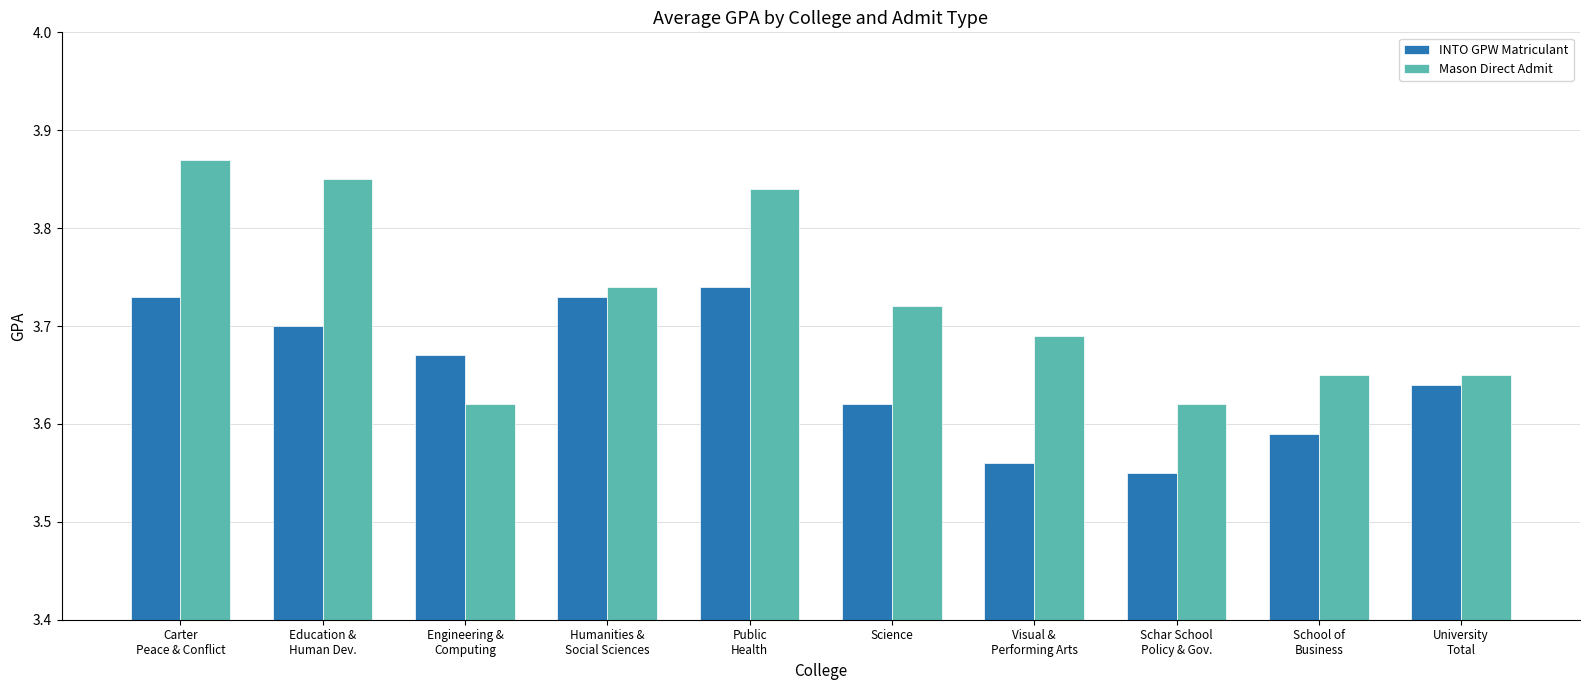

How many bars are there in each group?

2